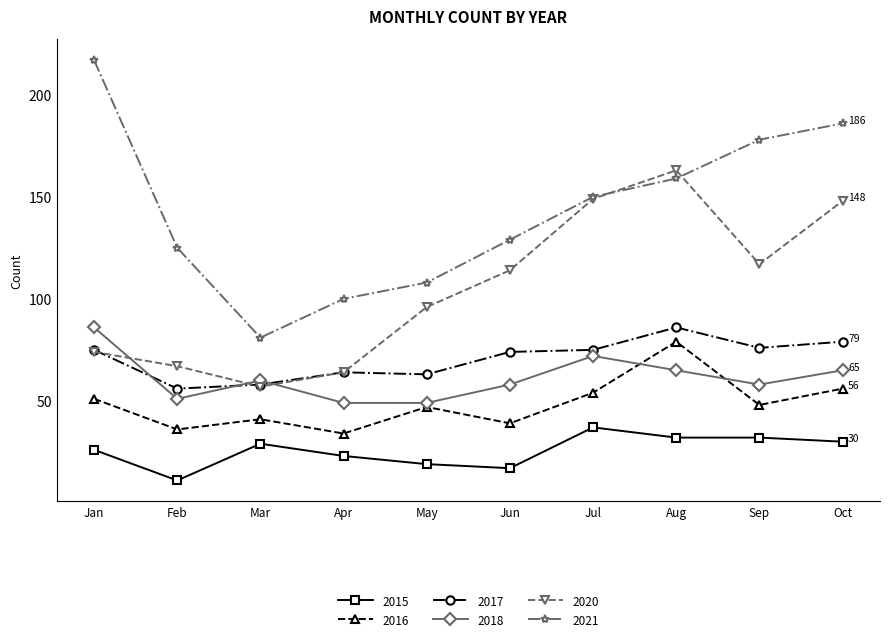

What value does the 2020 series have at Sep, to the nearest 5?

115